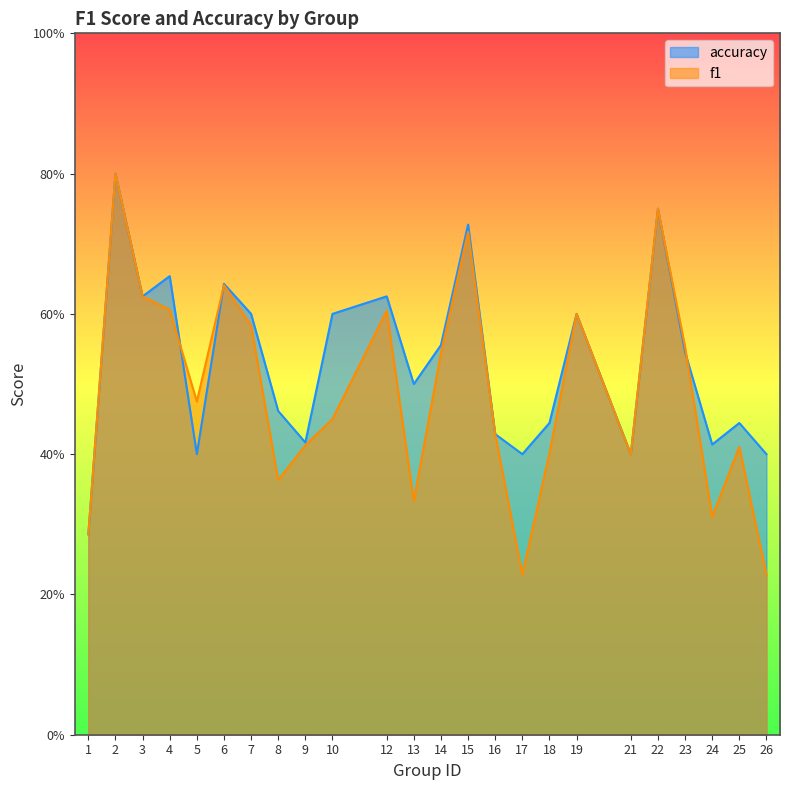

What is the value of the f1 point at the 5th from the left?

0.5